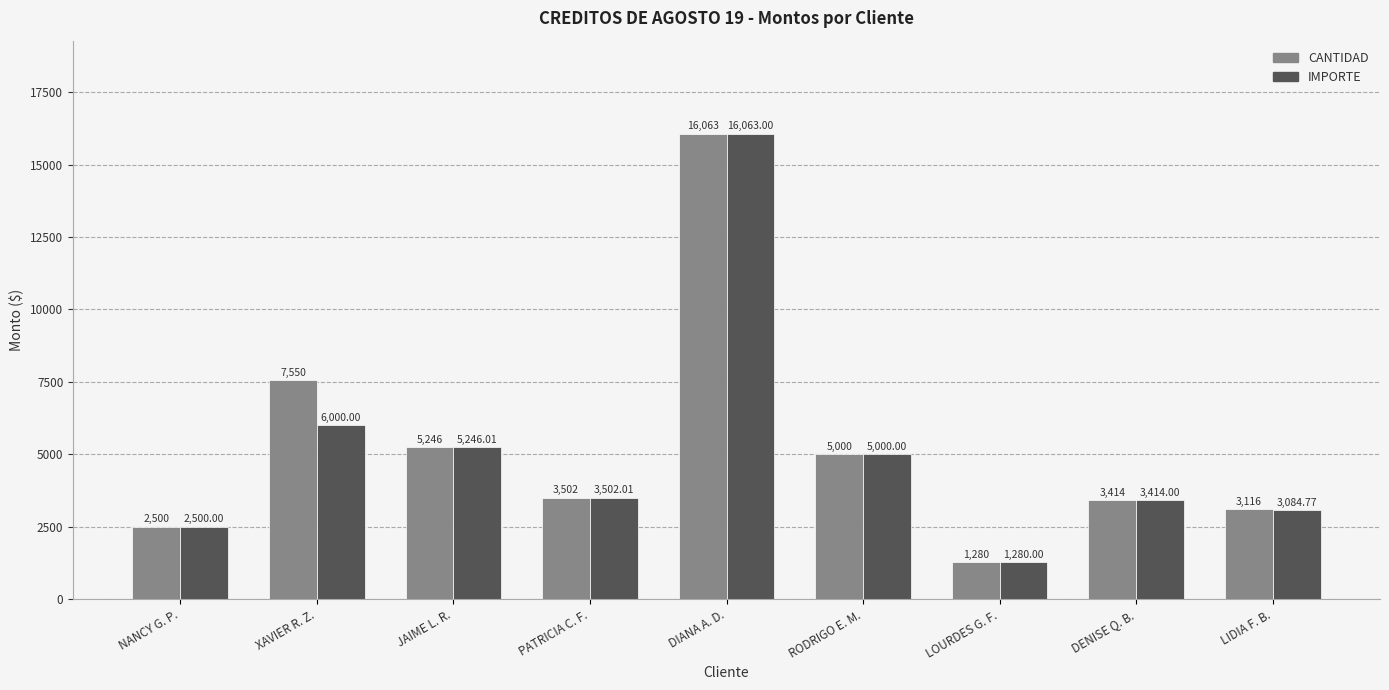

What is the spread (max minus min) of values at XAVIER R. Z.?

1550.0